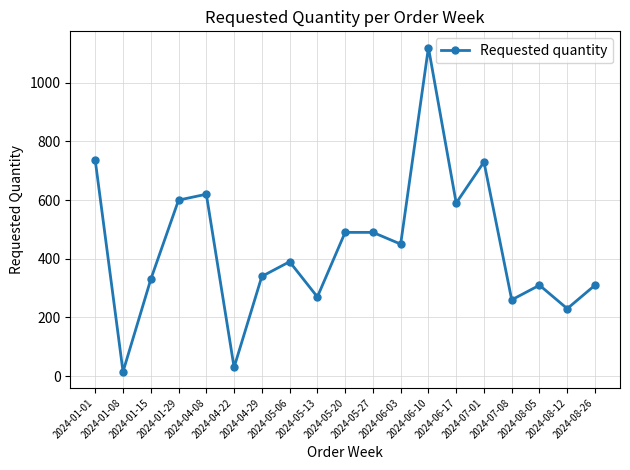

How many points are lower than both their immediate neighbors (excluding endpoints)?

7